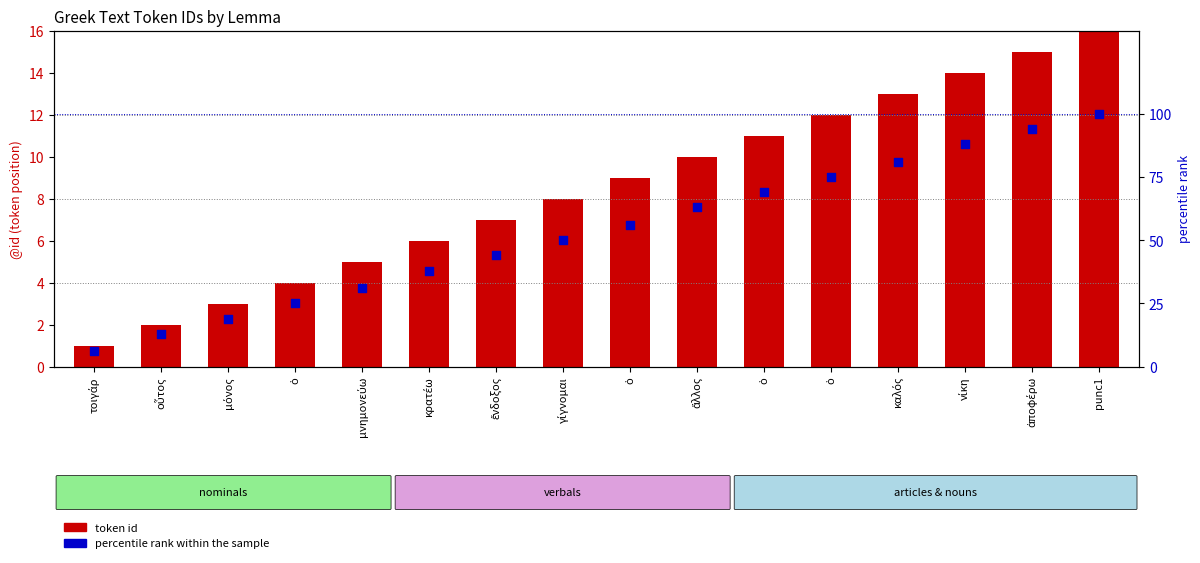

What are all the series names shown in the legend?

token id, percentile rank within the sample